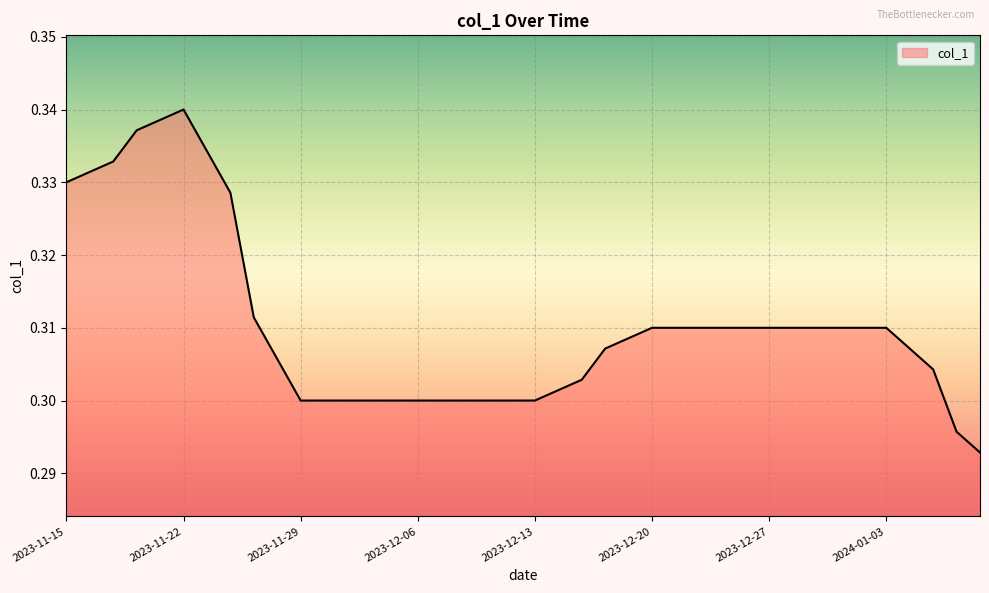

Does the chart display data point markers on the line(s)?

No